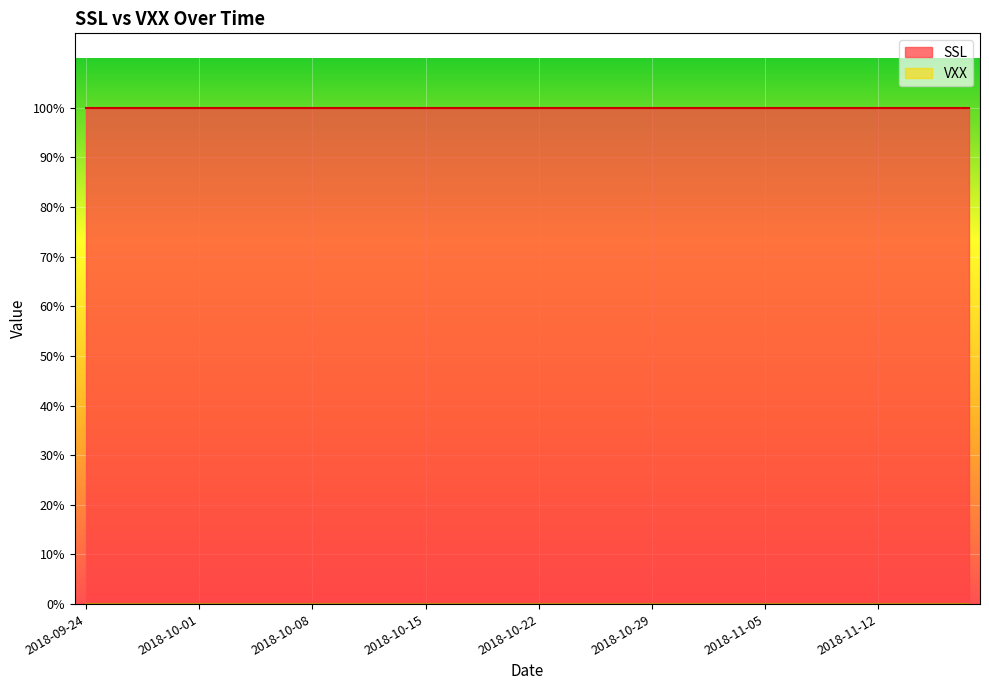

List the series in order of their overall mean, lowest first.

VXX, SSL